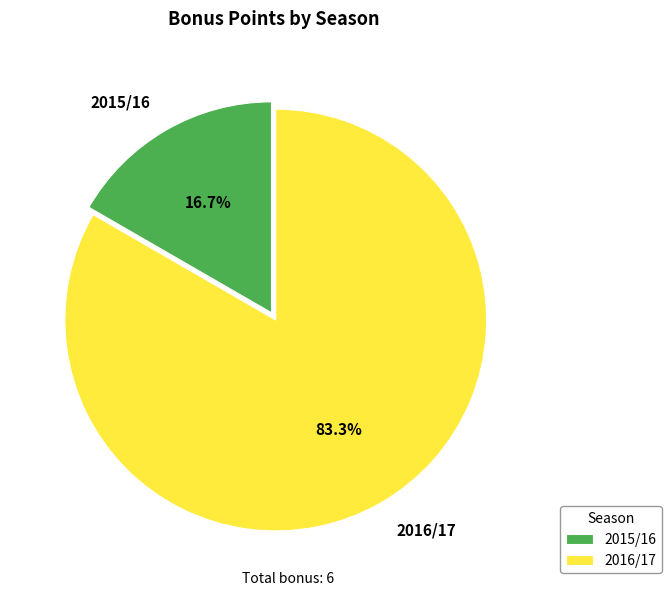

To the nearest percent, what is the difference between the 2016/17 and 2015/16 slice percentages?

67%